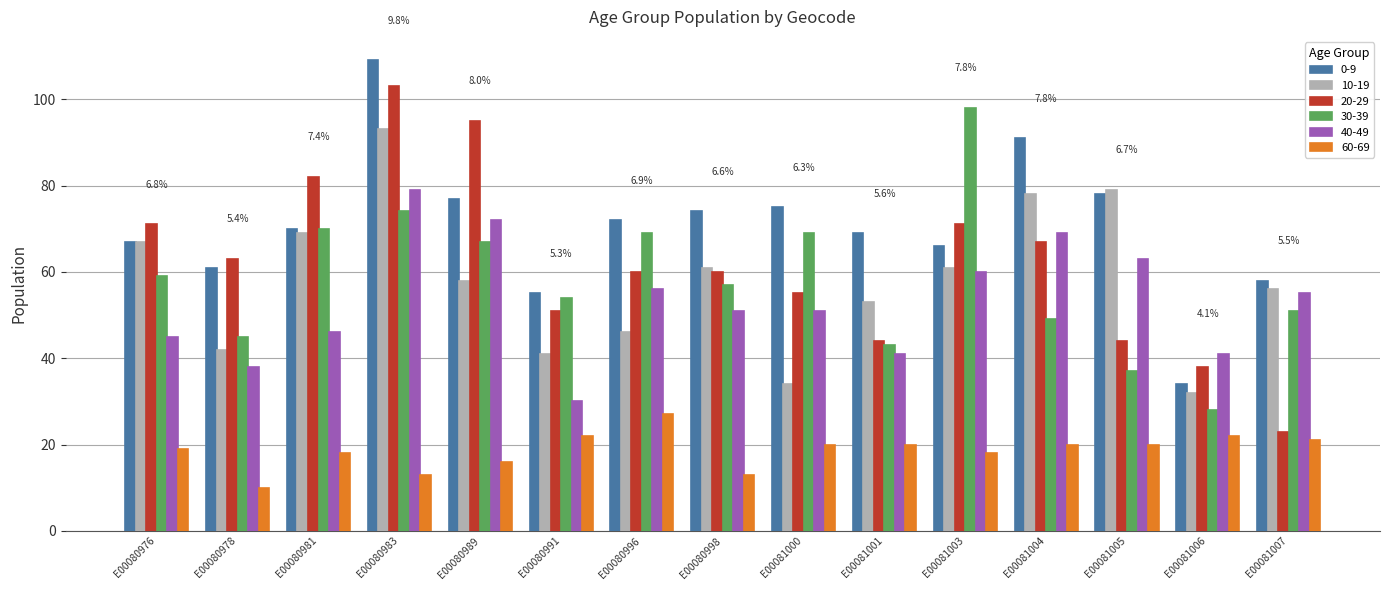

Are the bars grouped side by side (vs. stacked)?

Yes